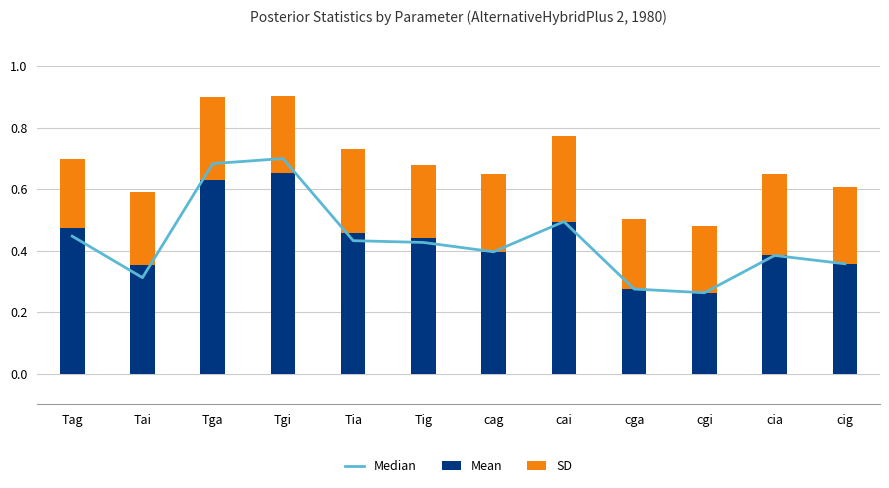

Reading left to right, transcribe all the data shown in this chart.

Median: Tag=0.4	Tai=0.3	Tga=0.7	Tgi=0.7	Tia=0.4	Tig=0.4	cag=0.4	cai=0.5	cga=0.3	cgi=0.3	cia=0.4	cig=0.4
Mean: Tag=0.5	Tai=0.4	Tga=0.6	Tgi=0.7	Tia=0.5	Tig=0.4	cag=0.4	cai=0.5	cga=0.3	cgi=0.3	cia=0.4	cig=0.4
SD: Tag=0.2	Tai=0.2	Tga=0.3	Tgi=0.3	Tia=0.3	Tig=0.2	cag=0.3	cai=0.3	cga=0.2	cgi=0.2	cia=0.3	cig=0.3